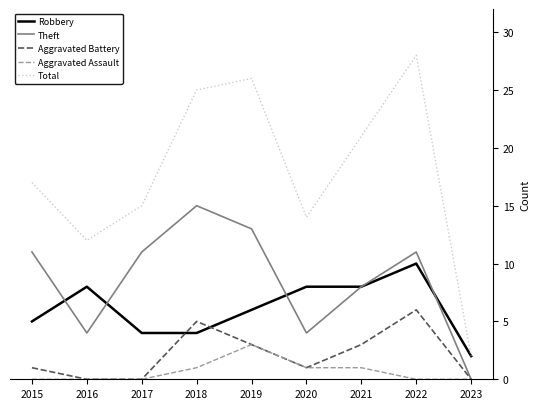

What is the difference between the maximum and minimum values in the Aggravated Assault series?

3